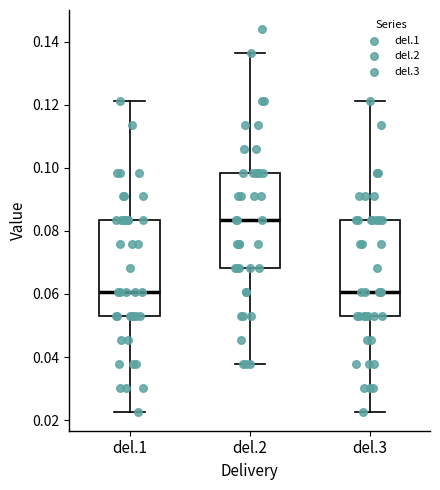

Where is the lower edge of the box for del.1 on the y-axis? The values are not printed on the chart, so give them approximately, as read against the axis.

0.054